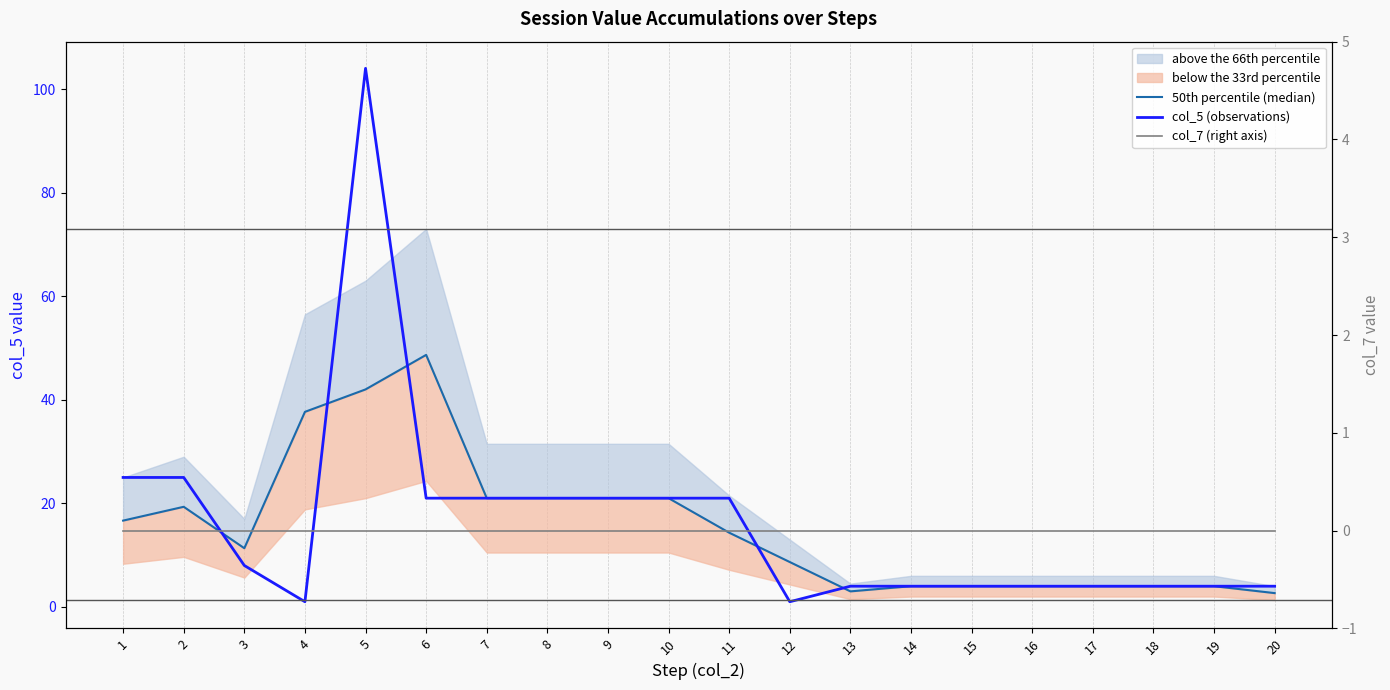

The 50th percentile (median) series shows 4.2 at 12. True or false?

False